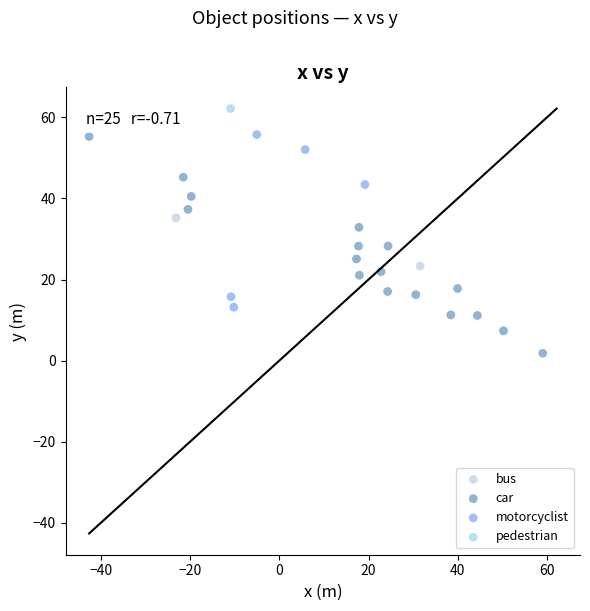

Which series contains the highest Y value?

pedestrian